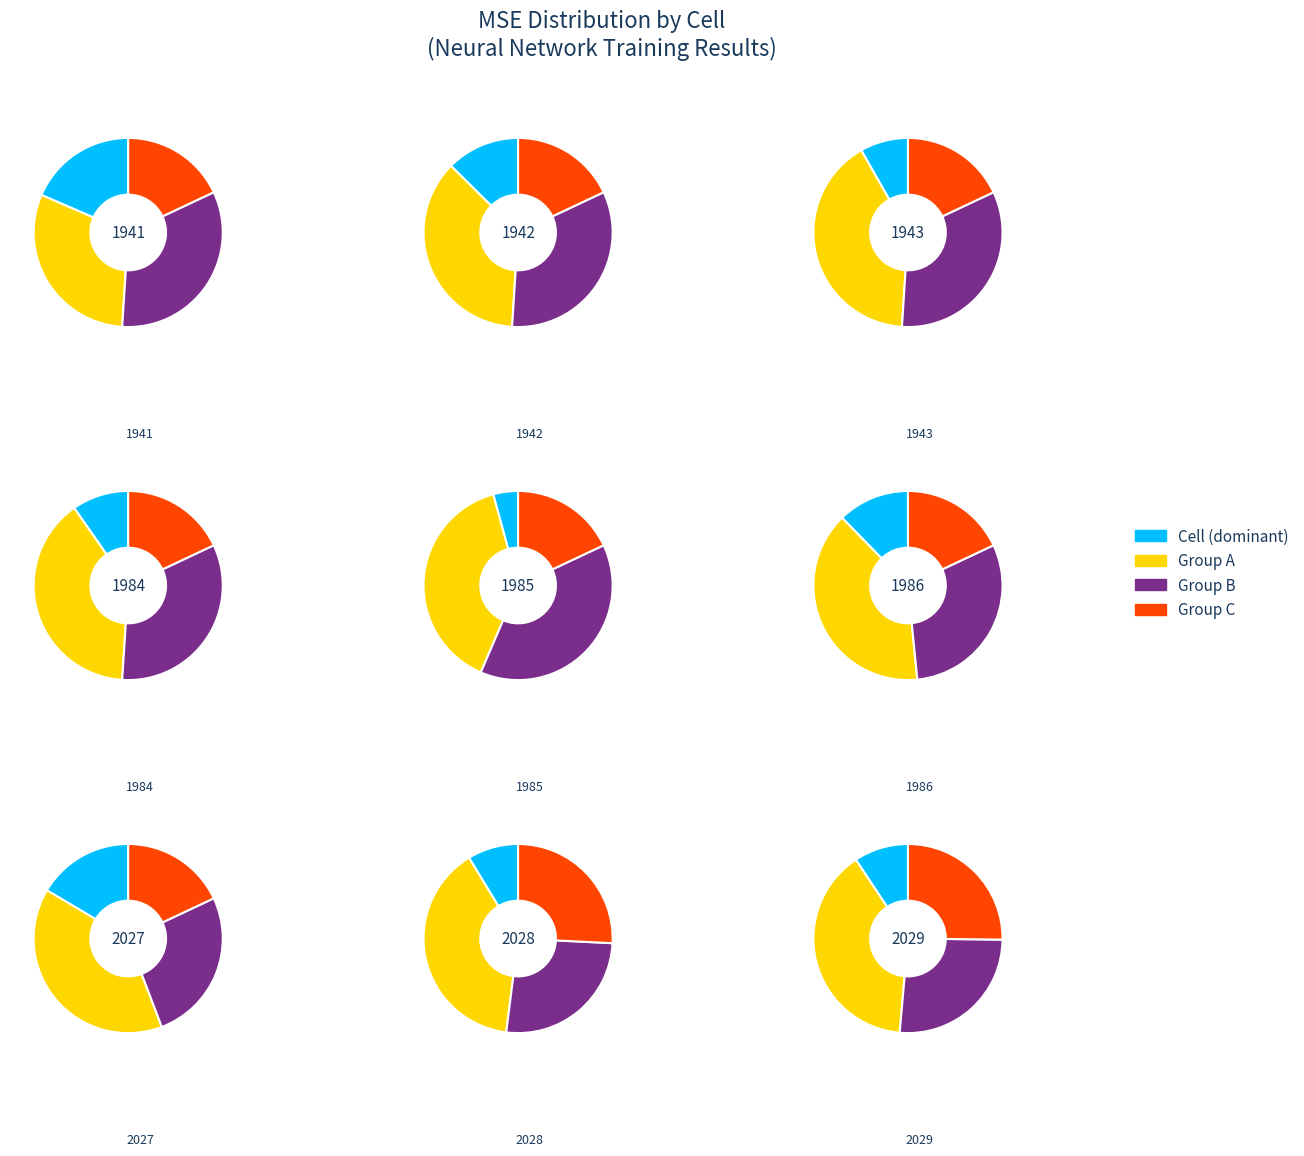

What portion of the pie excludes 2028?

91.3%